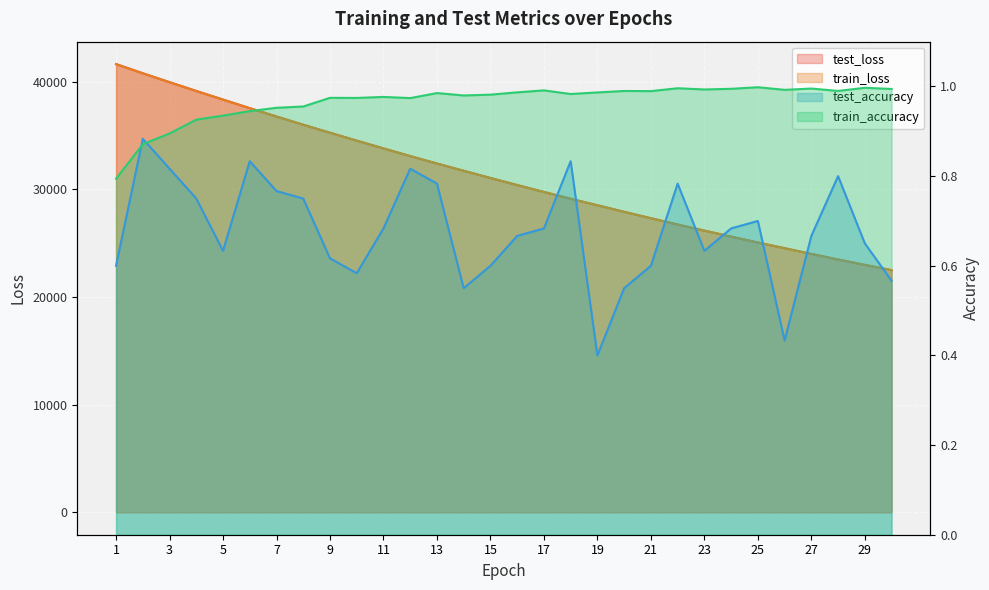

What is the difference between the maximum and minimum values in the test_loss series?

19143.6